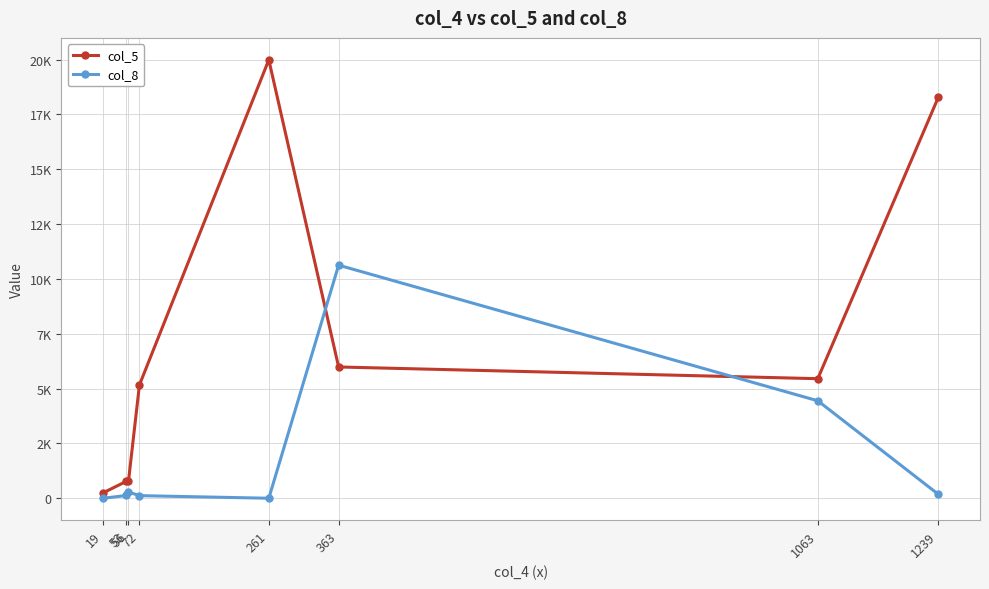

Between 1063 and 1239, which is larger?

1239